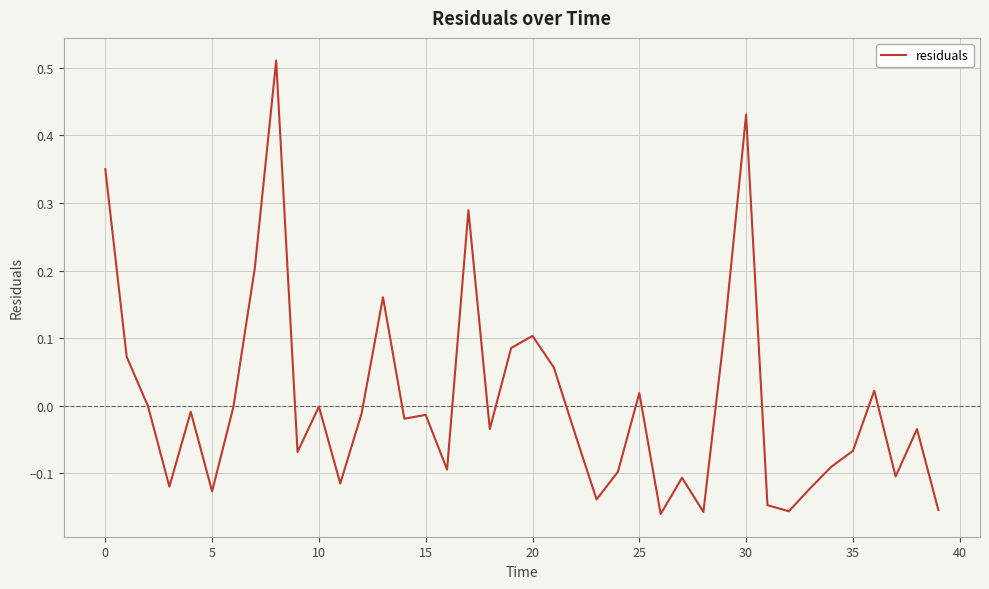

What is the difference between the maximum and minimum values?

0.7